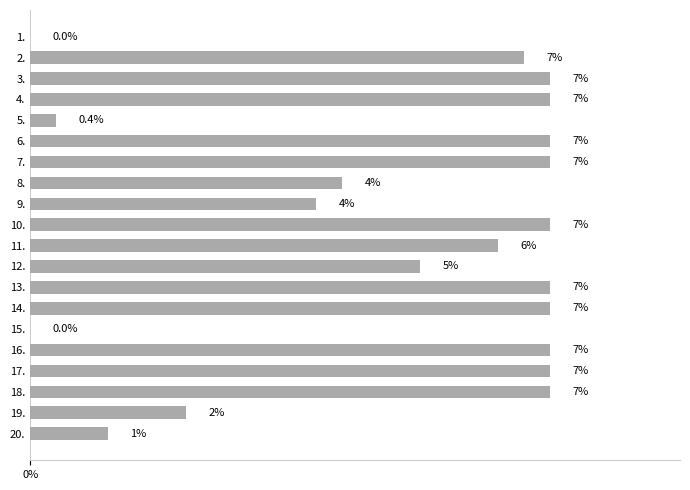

The chart shows a value of 1.3 at 9.. True or false?

False